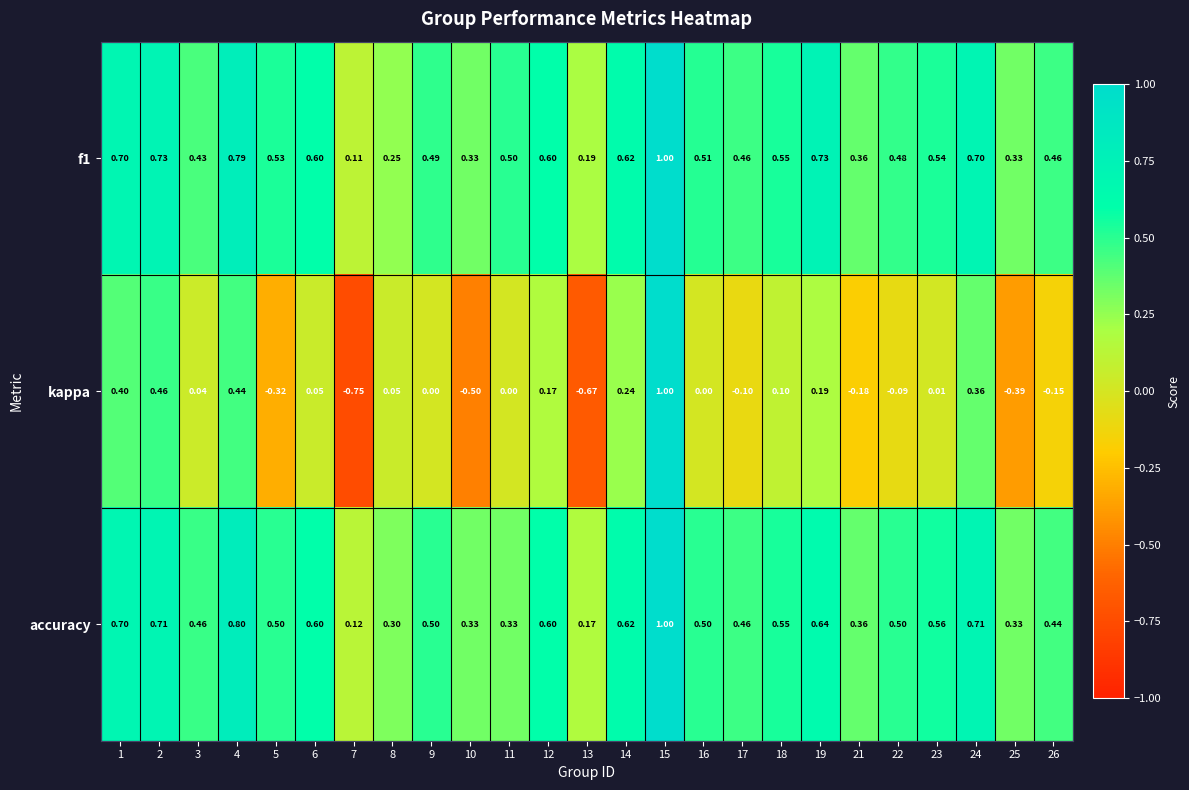

At which category is the sum across all series the highest?

15